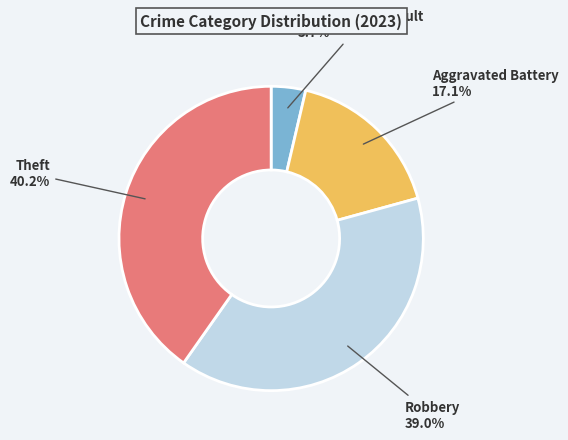

Is there any slice that represents more than half of the pie?

No